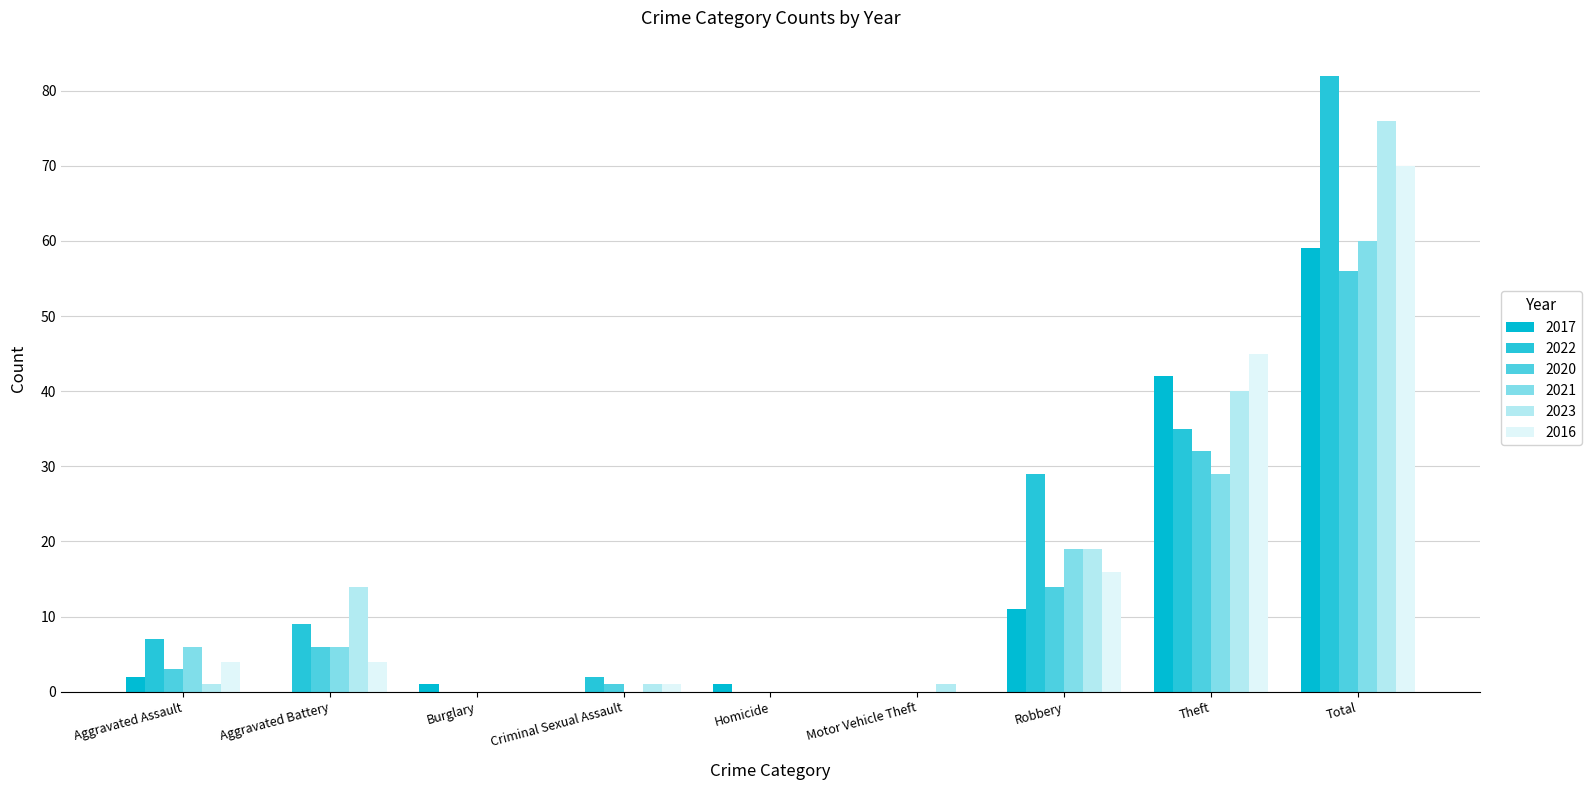

Reading left to right, what are all the values shown in this chart?

2017: 2	0	1	0	1	0	11	42	59
2022: 7	9	0	2	0	0	29	35	82
2020: 3	6	0	1	0	0	14	32	56
2021: 6	6	0	0	0	0	19	29	60
2023: 1	14	0	1	0	1	19	40	76
2016: 4	4	0	1	0	0	16	45	70